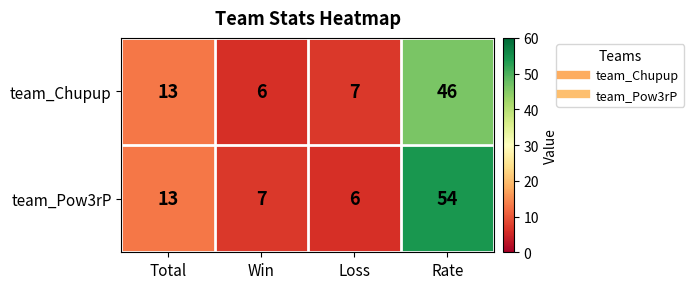

Reading left to right, extract all data points from this chart.

team_Chupup: 13	6	7	46
team_Pow3rP: 13	7	6	54